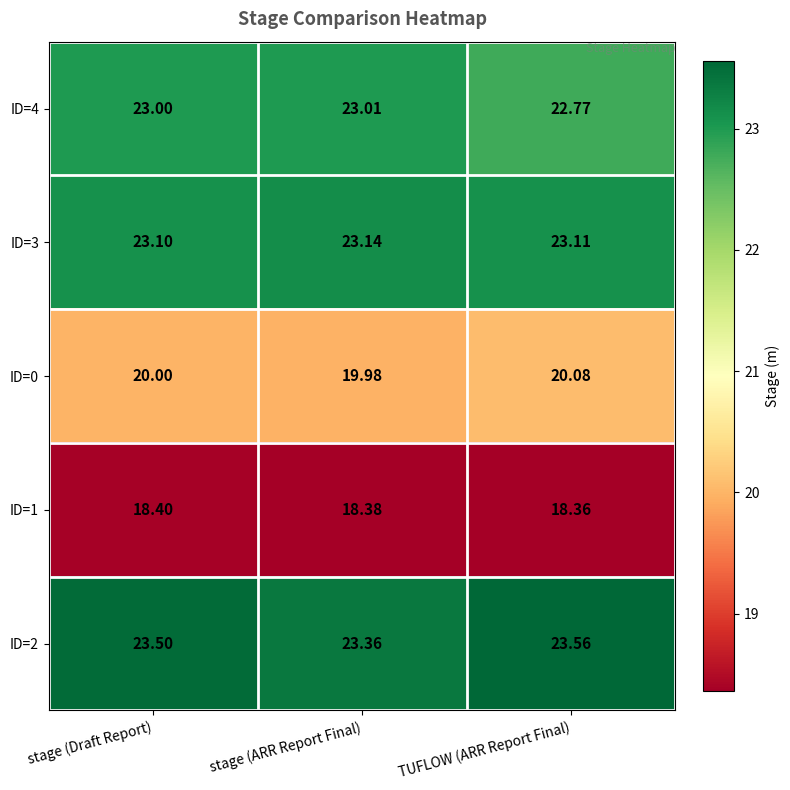

Which series has the largest range (max minus min)?

ID=4